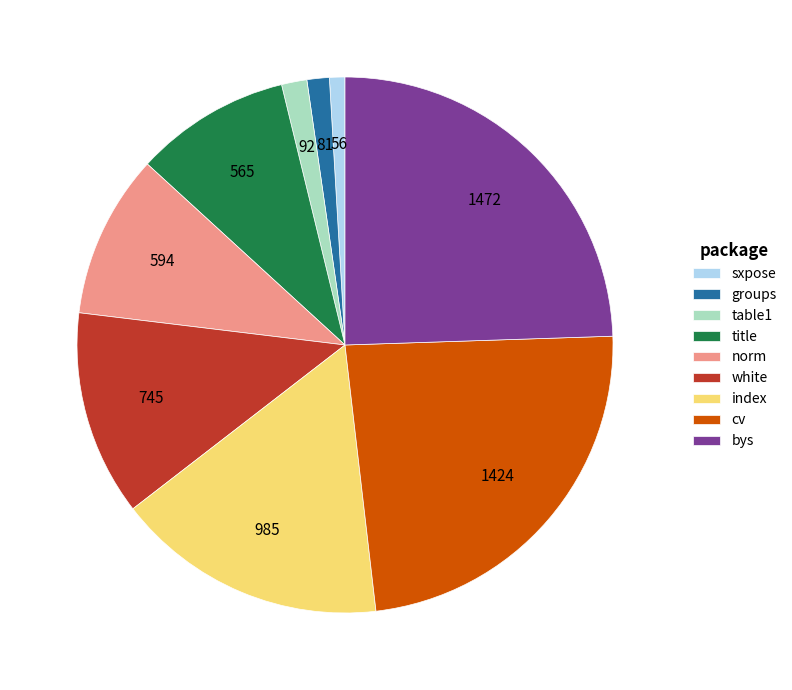

How many slices are in this pie chart?

9